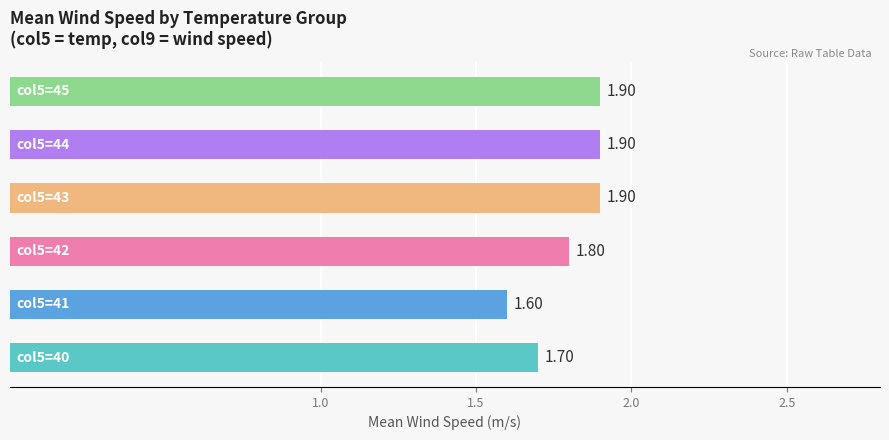

What is the sum of all values?

10.8